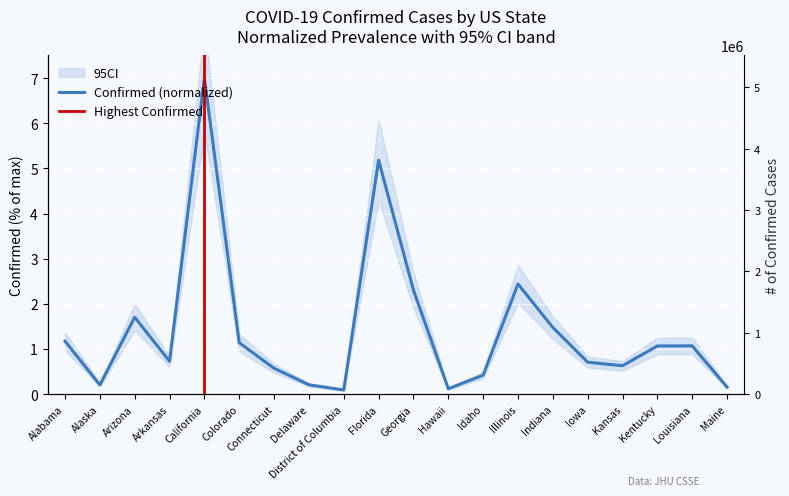

How many data points are less than 764686?

10